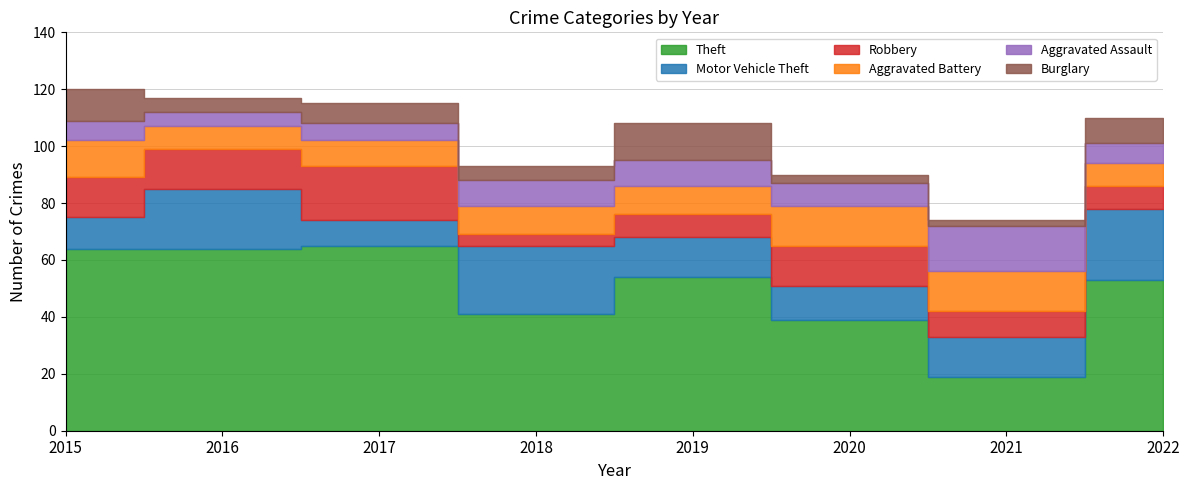

Rank the series by their maximum value, from lowest to highest.

Burglary, Aggravated Battery, Aggravated Assault, Robbery, Motor Vehicle Theft, Theft